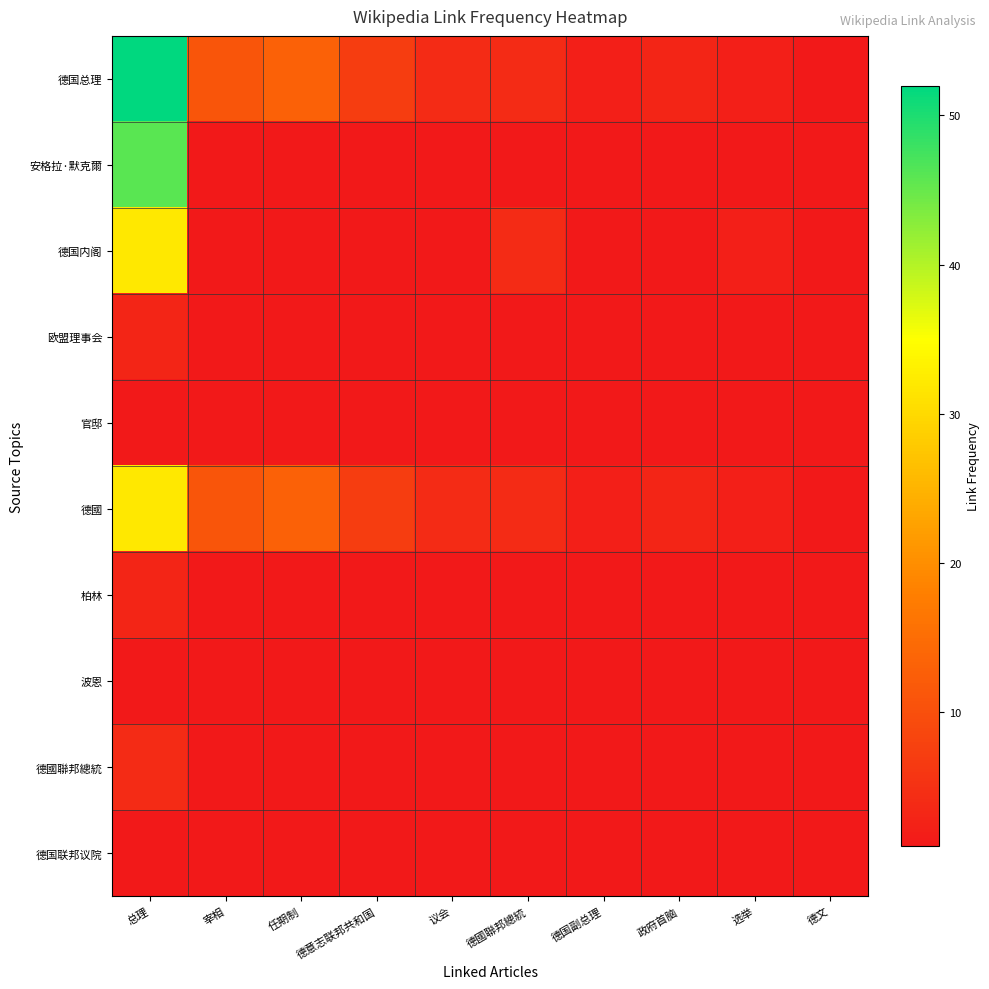

Which has a higher value, 德文 or 德国副总理?

德国副总理